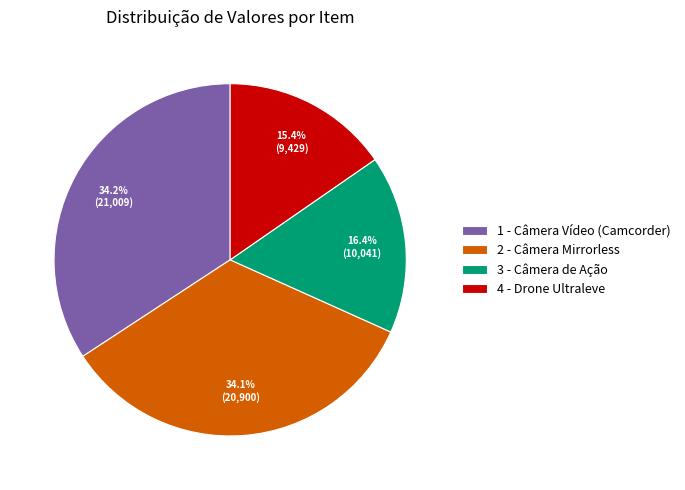

Which category has the smallest portion of the pie?

4 - Drone Ultraleve